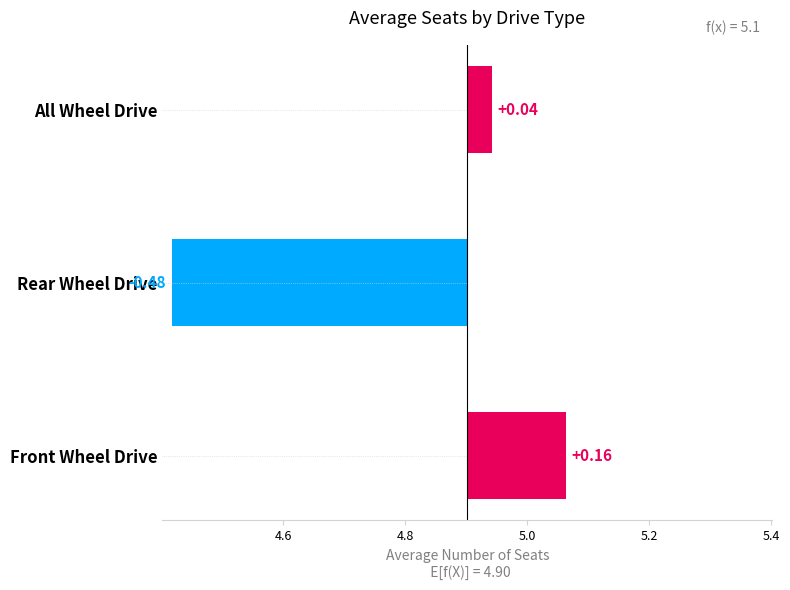

What is the change in value from Front Wheel Drive to All Wheel Drive?

-0.1